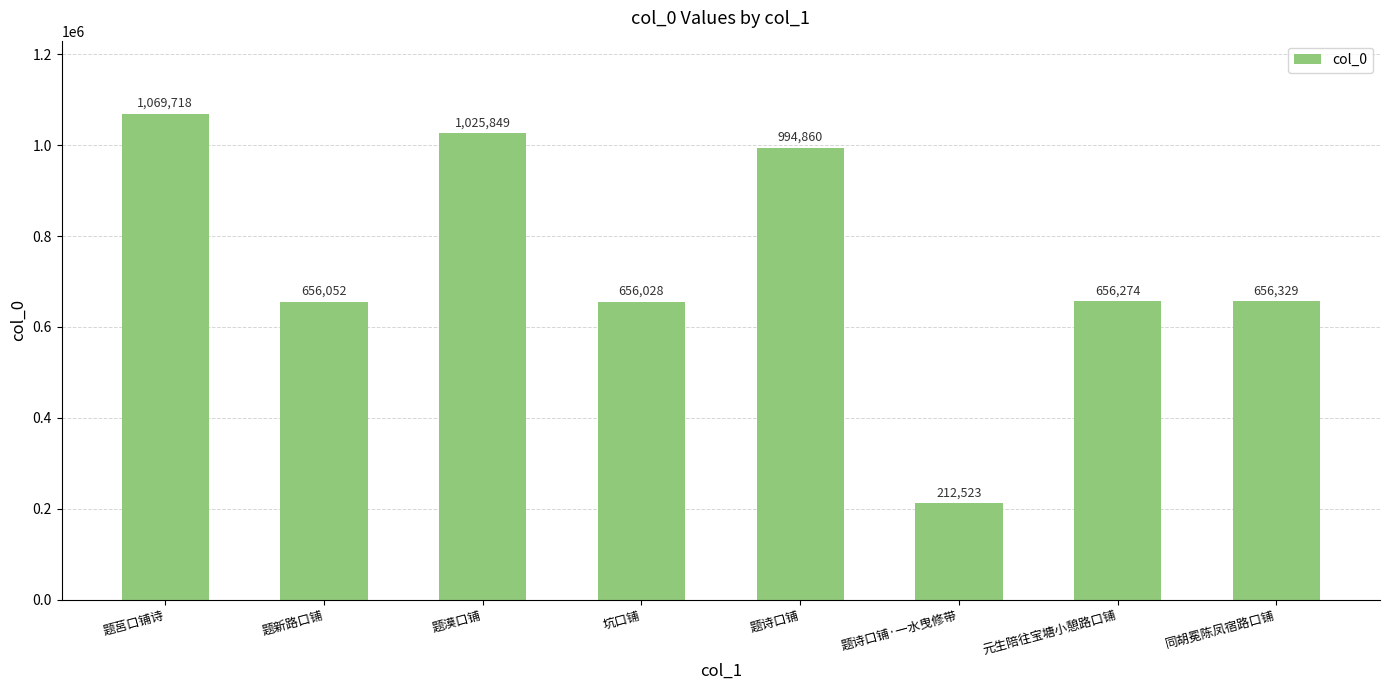

Are the bars grouped side by side (vs. stacked)?

No